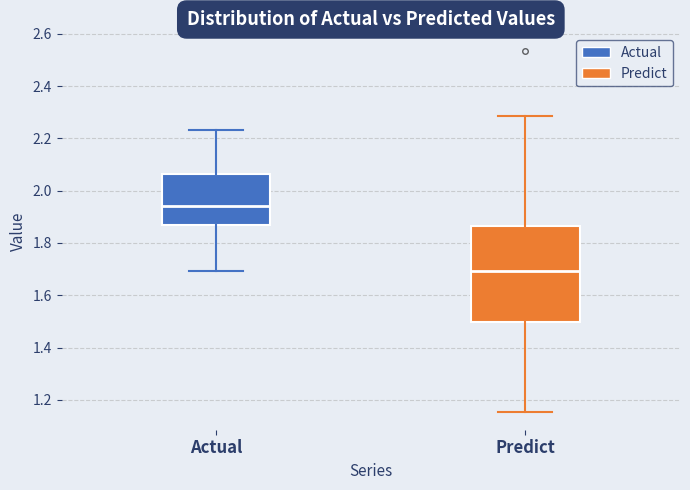

Which box is the tallest, from its lower edge to its upper edge?

Predict